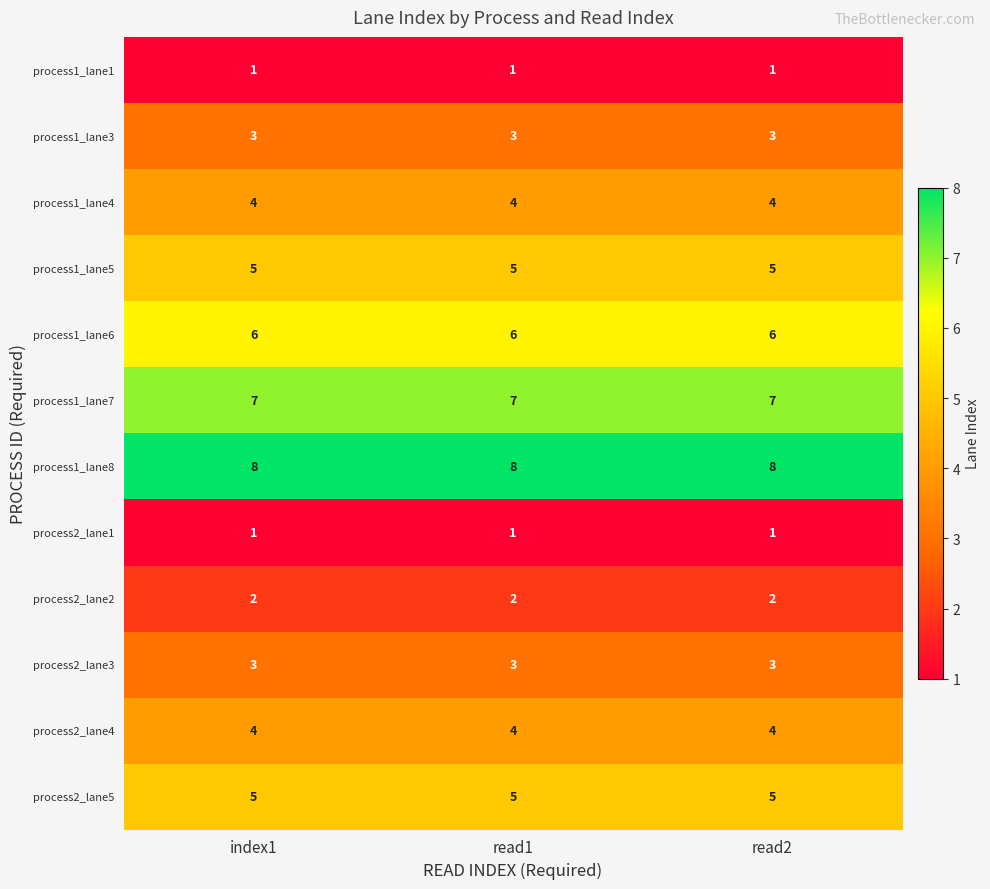

What is the smallest value displayed?

1